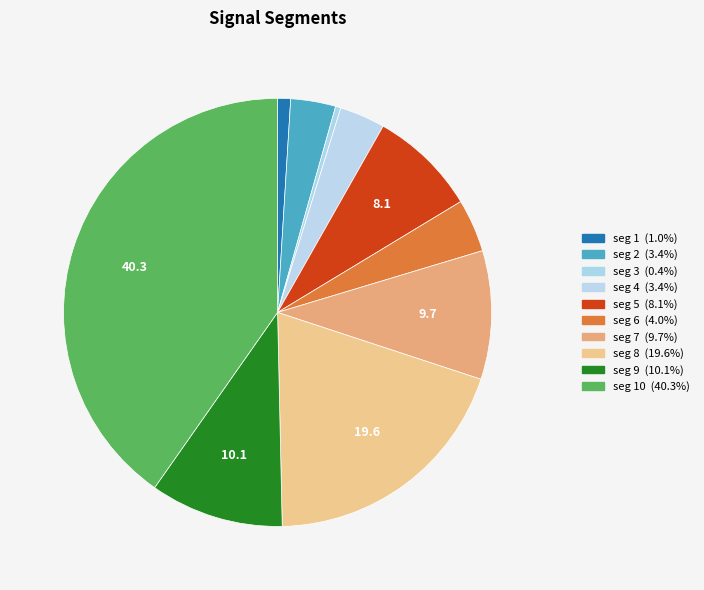

Count the number of slices in the pie.

10